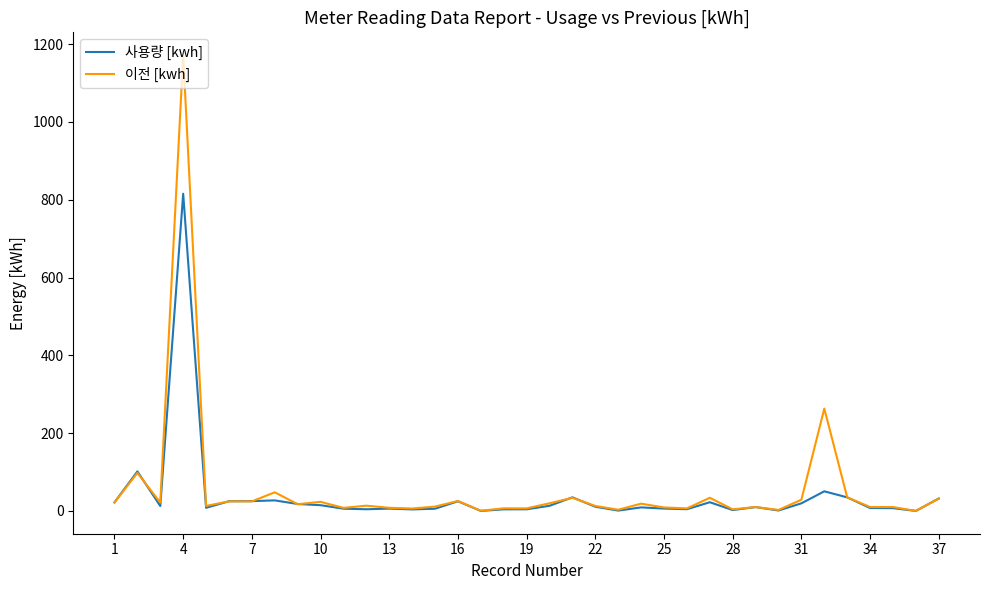

Rank the series by their maximum value, from highest to lowest.

이전 [kwh], 사용량 [kwh]